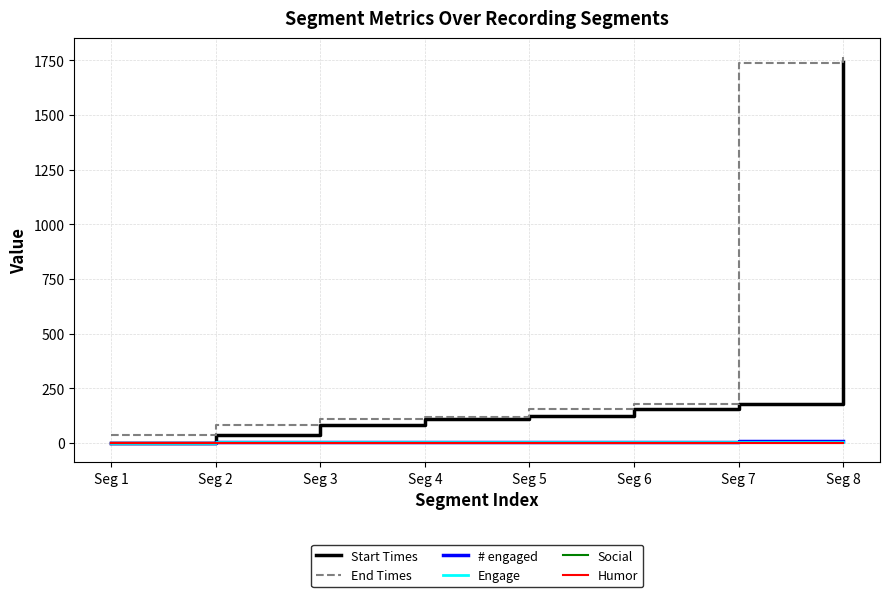

After their last crossing, which series has the higher values: Start Times or Engage?

Start Times